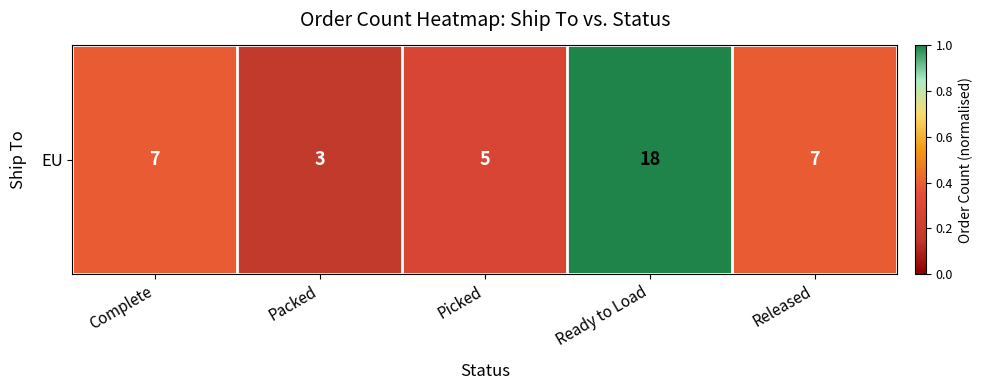

What is the difference between the maximum and minimum values?

0.8